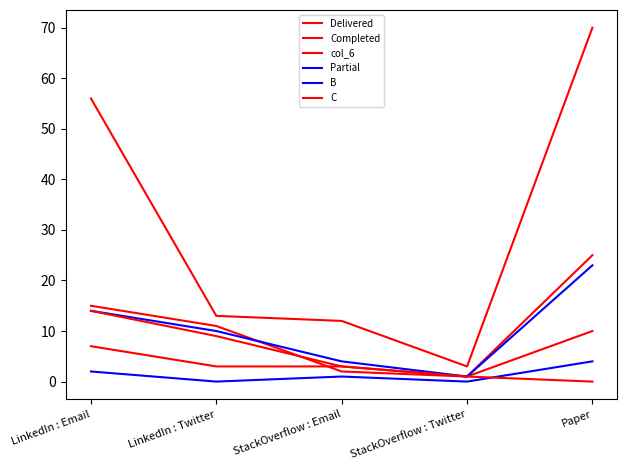

How many lines are shown in the chart?

6